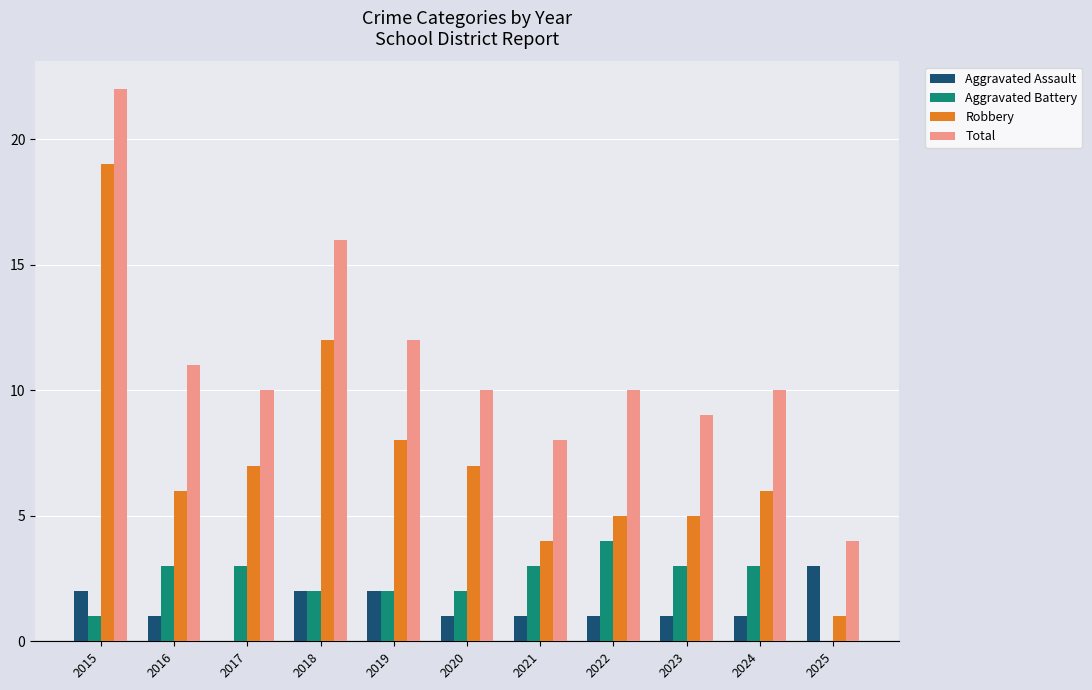

What is the sum of the Aggravated Battery values at 2018 and 2022?

6